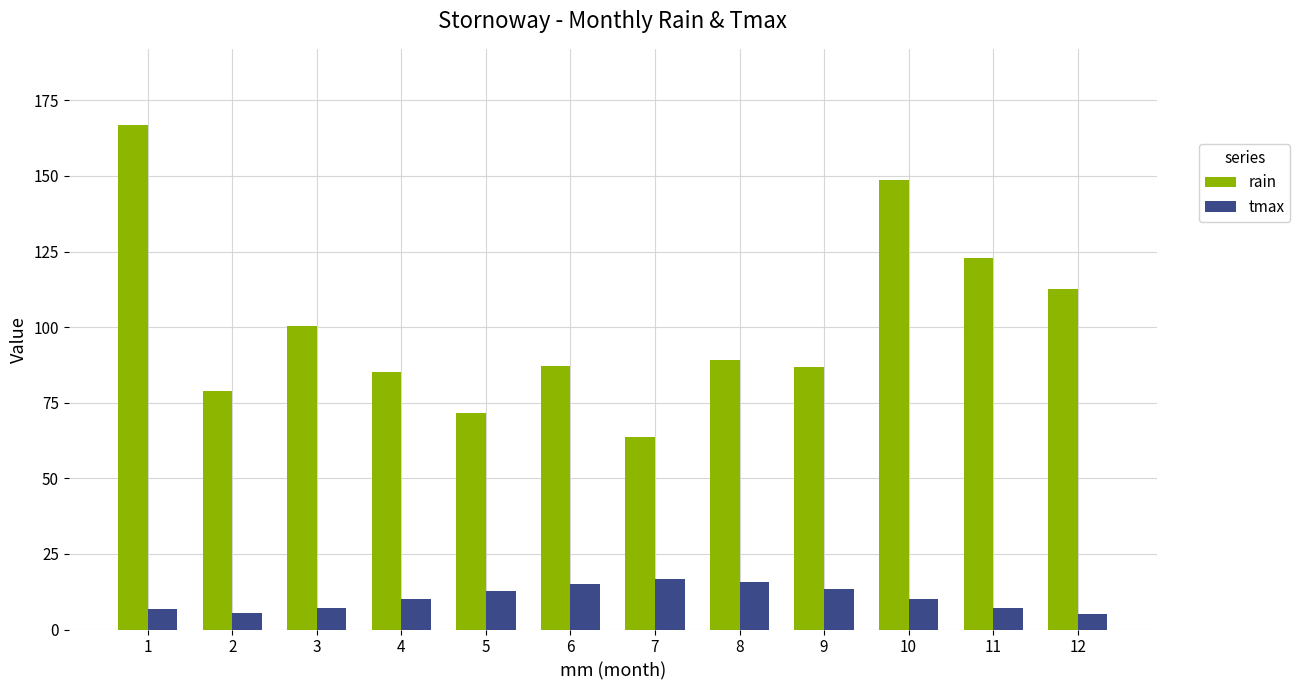

Which category has the lowest value in the rain series?

7